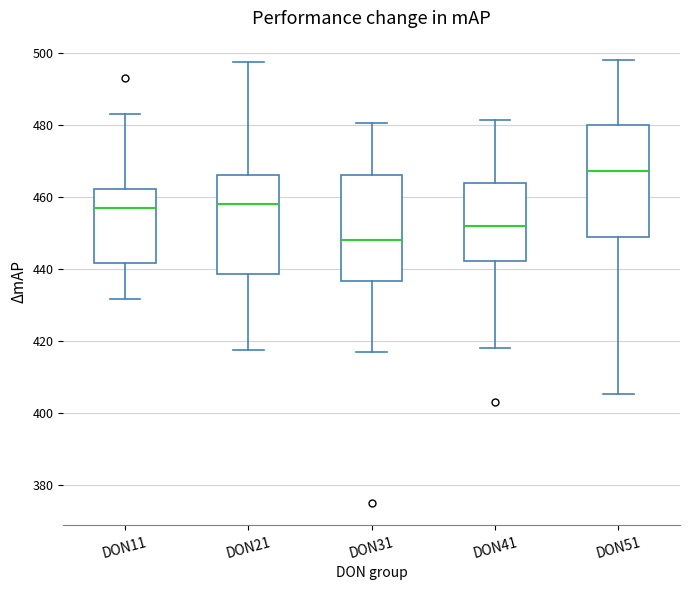

Which box's median line is the lowest?

DON31